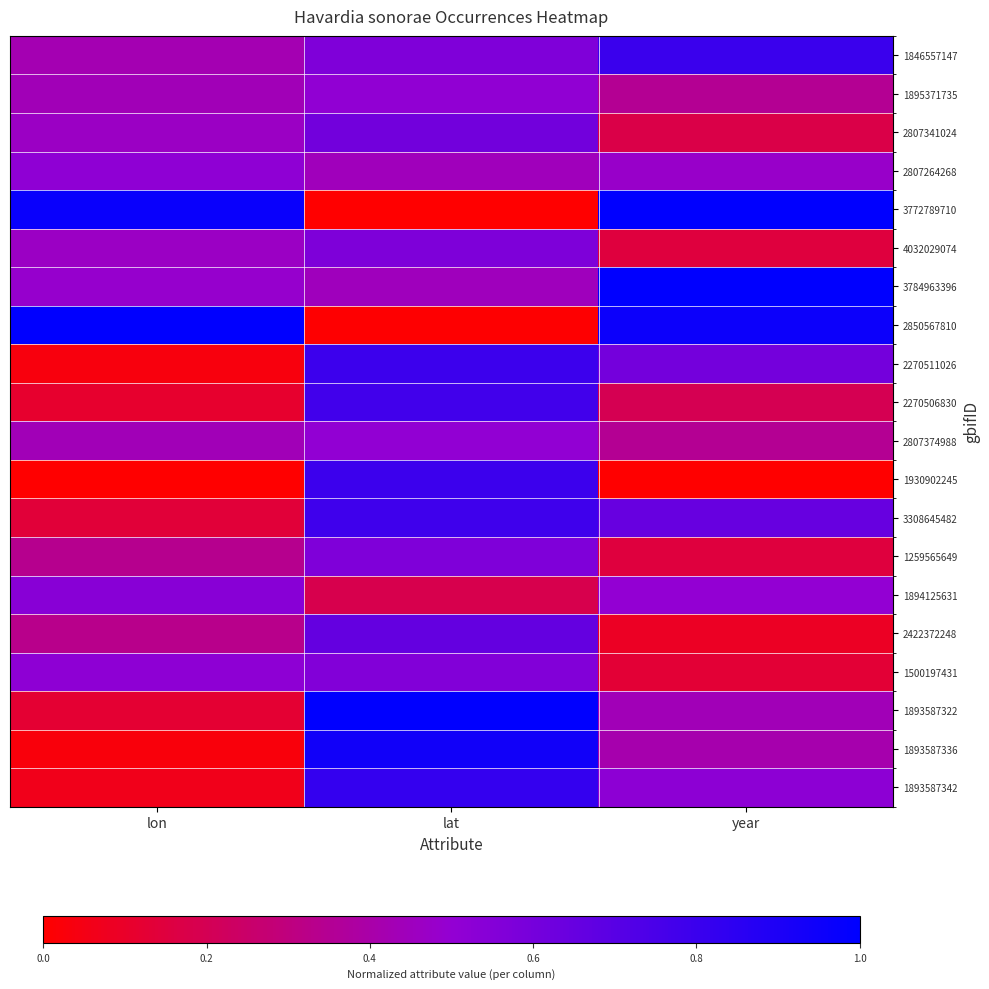

Reading left to right, what are all the values shown in this chart?

1846557147: lon=0.4	lat=0.6	year=0.8
1895371735: lon=0.4	lat=0.5	year=0.3
2807341024: lon=0.5	lat=0.6	year=0.2
2807264268: lon=0.5	lat=0.4	year=0.5
3772789710: lon=1.0	lat=0.0	year=1.0
4032029074: lon=0.5	lat=0.6	year=0.2
3784963396: lon=0.5	lat=0.4	year=1.0
2850567810: lon=1.0	lat=0.0	year=1.0
2270511026: lon=0.0	lat=0.8	year=0.6
2270506830: lon=0.1	lat=0.8	year=0.2
2807374988: lon=0.4	lat=0.5	year=0.3
1930902245: lon=0.0	lat=0.8	year=0.0
3308645482: lon=0.1	lat=0.8	year=0.7
1259565649: lon=0.3	lat=0.6	year=0.2
1894125631: lon=0.5	lat=0.2	year=0.5
2422372248: lon=0.3	lat=0.7	year=0.1
1500197431: lon=0.5	lat=0.6	year=0.1
1893587322: lon=0.1	lat=1.0	year=0.4
1893587336: lon=0.0	lat=0.9	year=0.4
1893587342: lon=0.1	lat=0.8	year=0.5